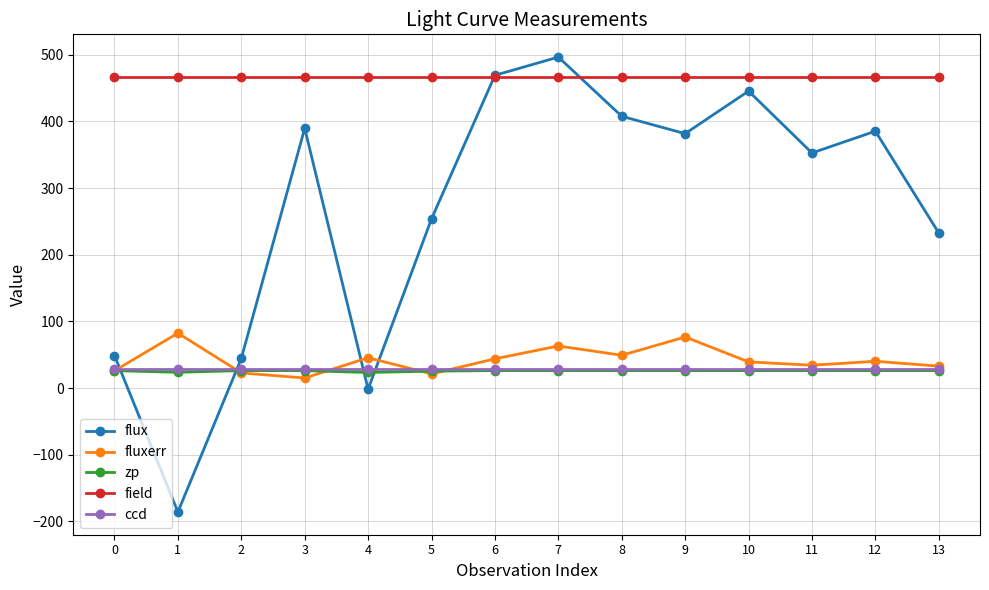

Is it true that zp equals 26.2 at 8?

True